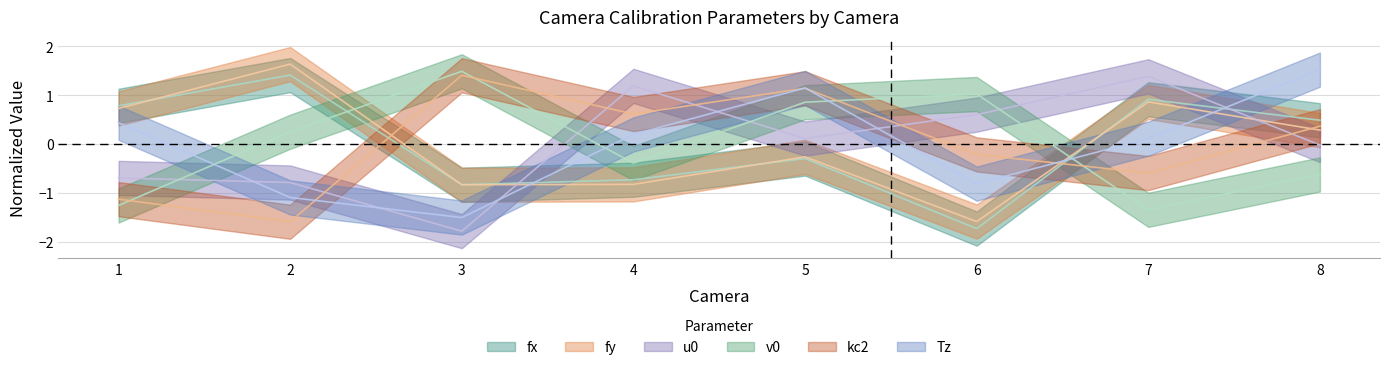

Between 6 and 4, which is larger?

4